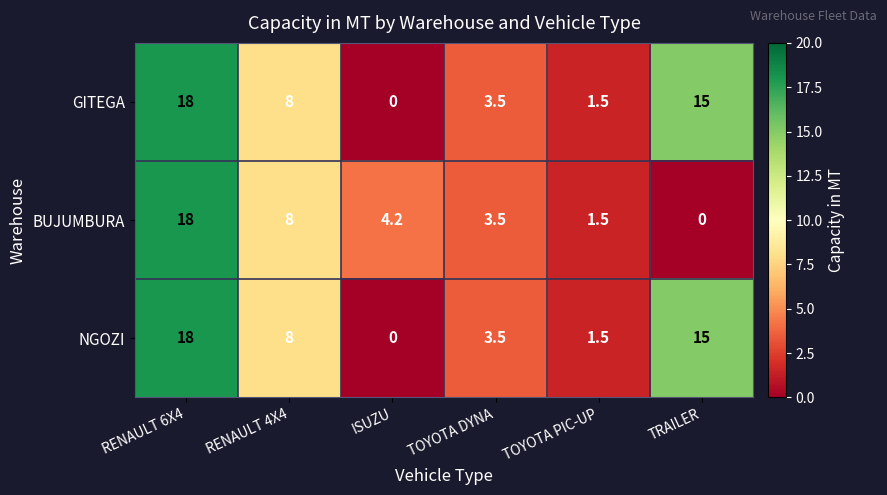

Rank the categories by BUJUMBURA value from lowest to highest.

TRAILER, TOYOTA PIC-UP, TOYOTA DYNA, ISUZU, RENAULT 4X4, RENAULT 6X4